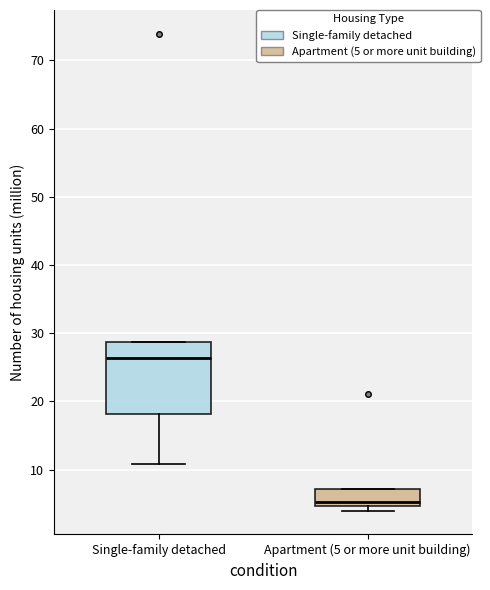

Reading left to right, transcribe this box plot: for each box, give where its median line is, the range the box spans, and where its two whiskers end, as read against the y-axis. The values are not printed on the chart, so give them approximately, as read against the axis.

Single-family detached: median 26, box 18 to 29, whiskers 11 to 29
Apartment (5 or more unit building): median 5 (just above the box's lower edge), box 5 to 7, whiskers 4 to 7